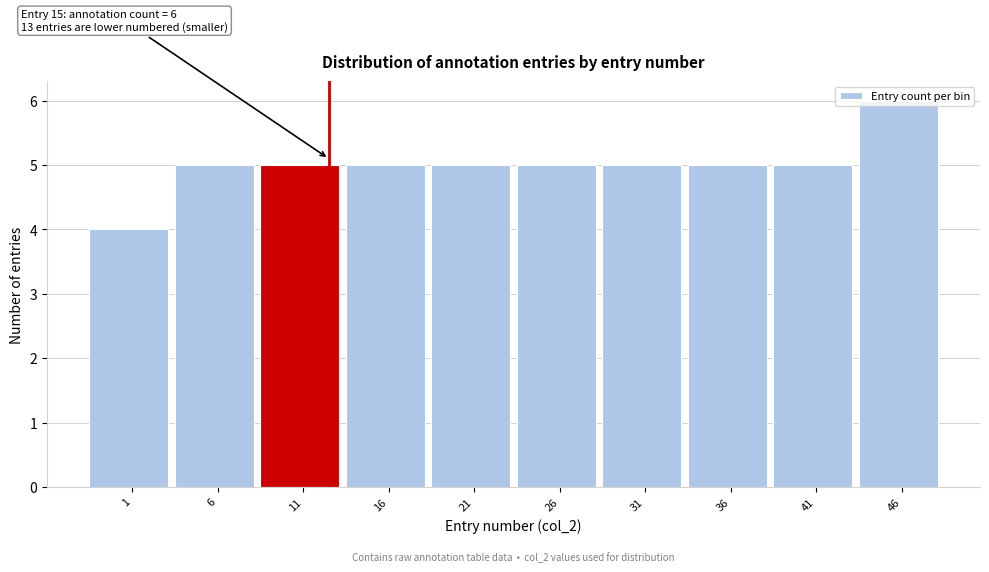

True or false: the data shows 2 at 36.

False